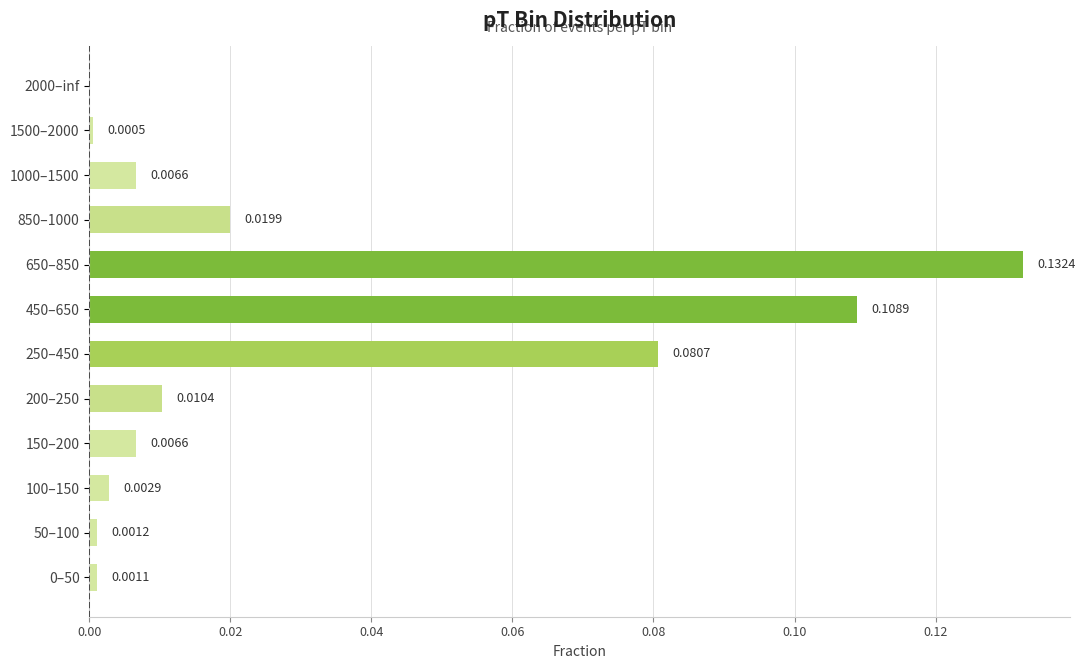

What is the sum of all values?

0.4